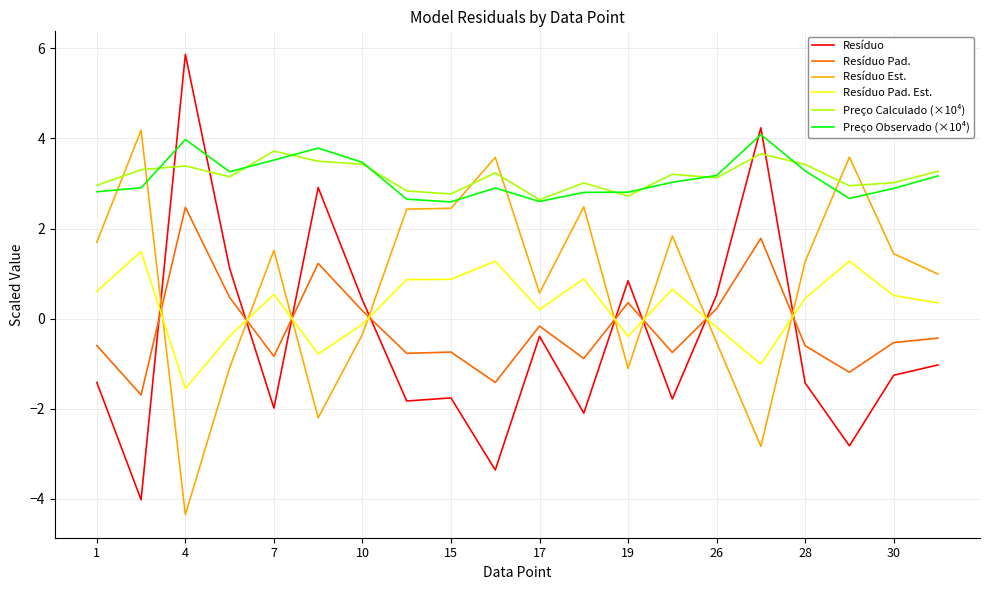

How many intersections are there between Preço Calculado (×10⁴) and Resíduo?

4